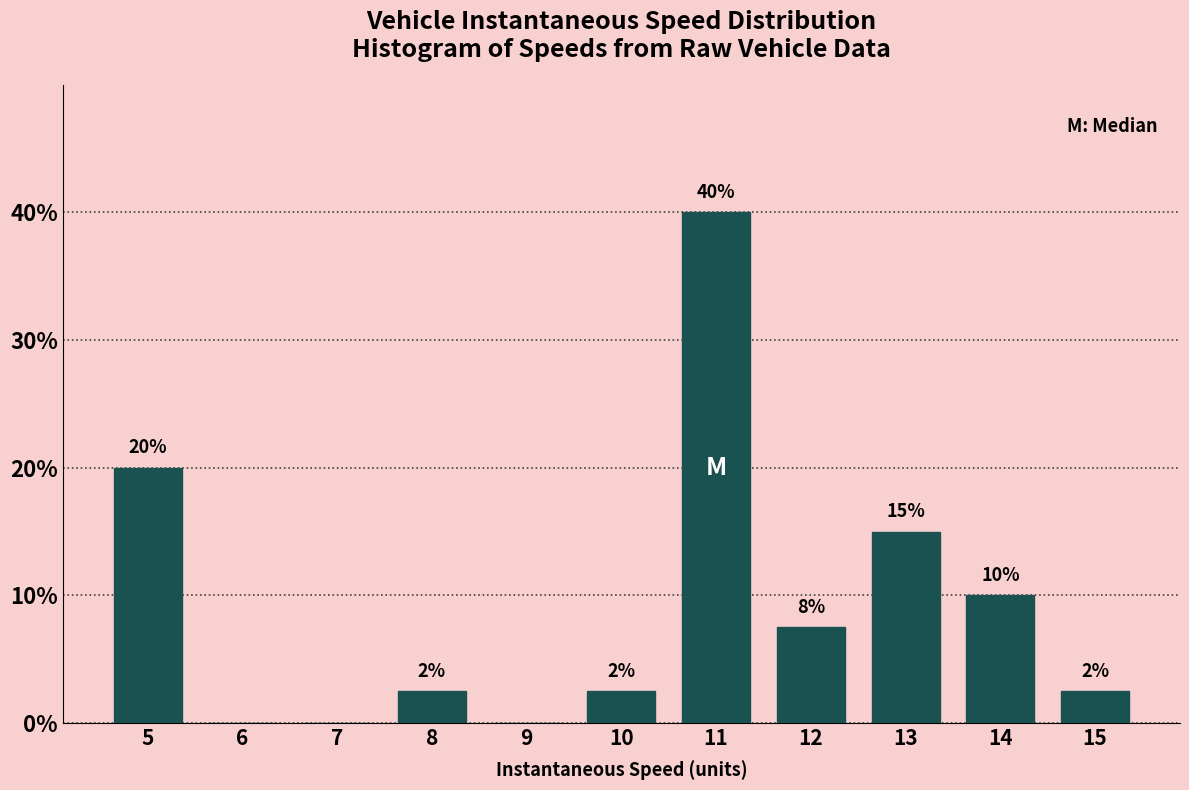

Between 15 and 5, which is larger?

5